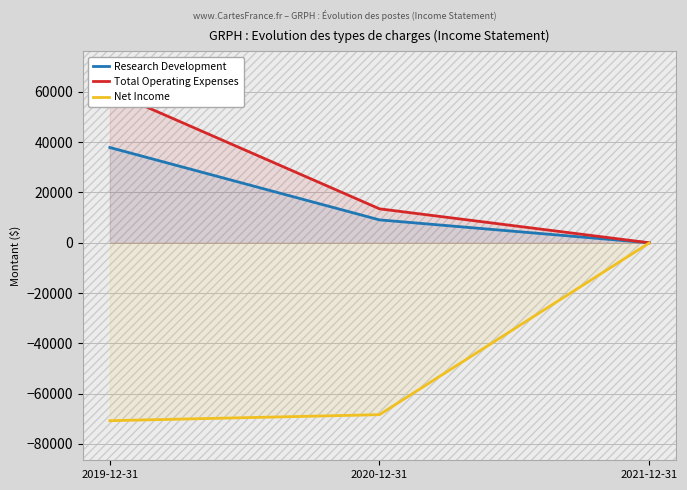

Does the chart display data point markers on the line(s)?

No